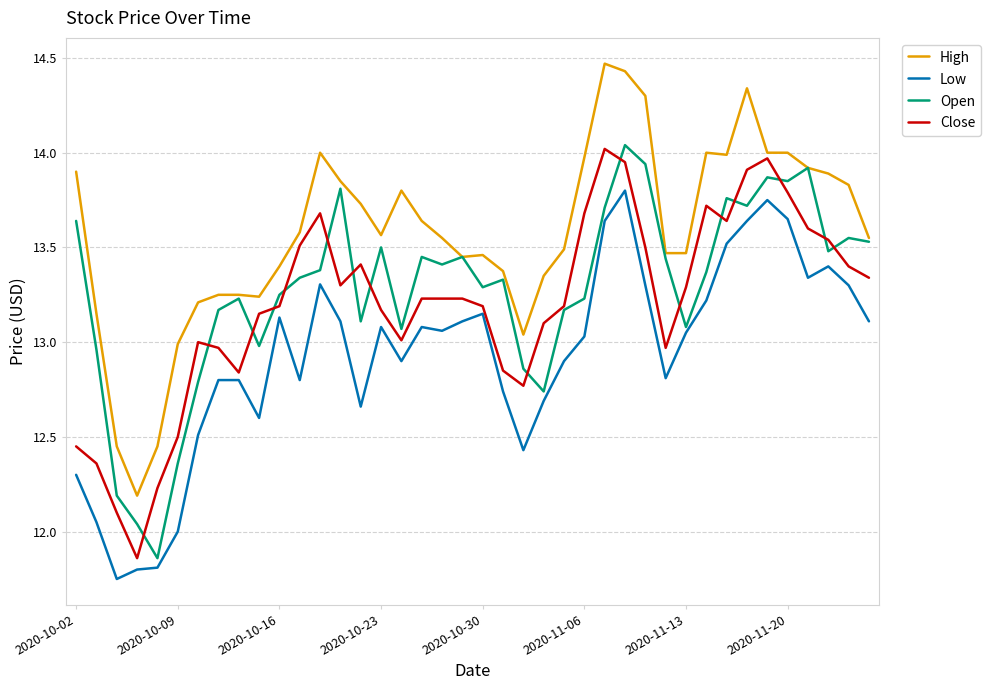

True or false: Low and High intersect in this chart.

False